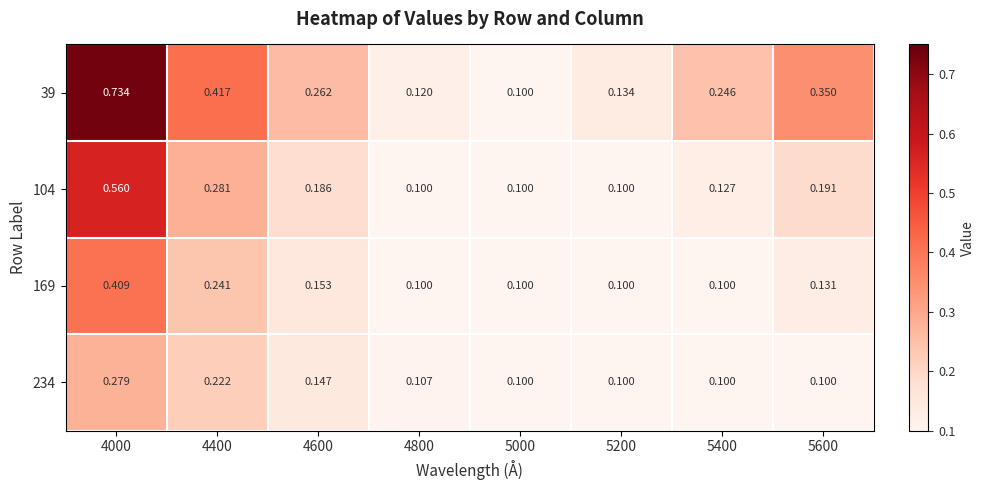

Is the value of 234 at 5000 greater than the value of 39 at 4600?

No